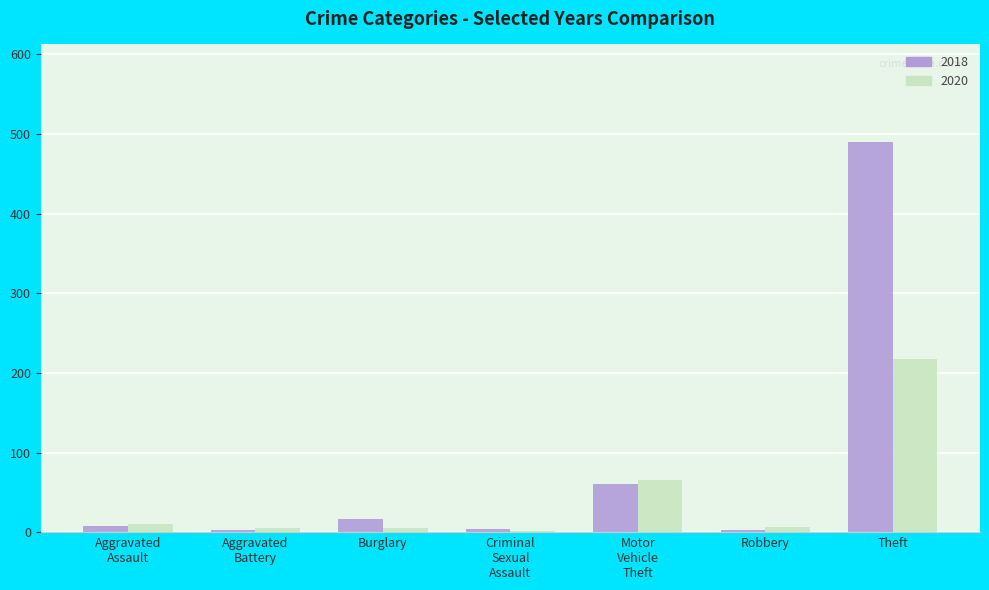

Which category has the highest value across all series?

Theft